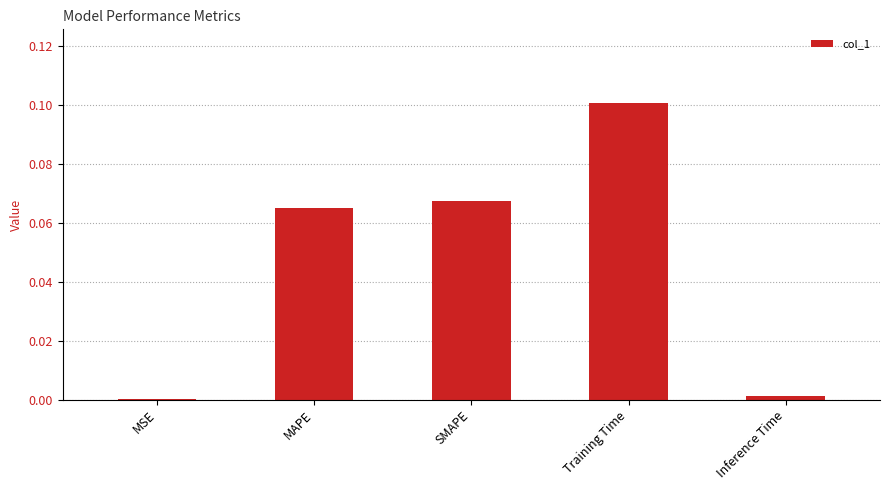

Which label corresponds to the largest value in the chart?

Training Time